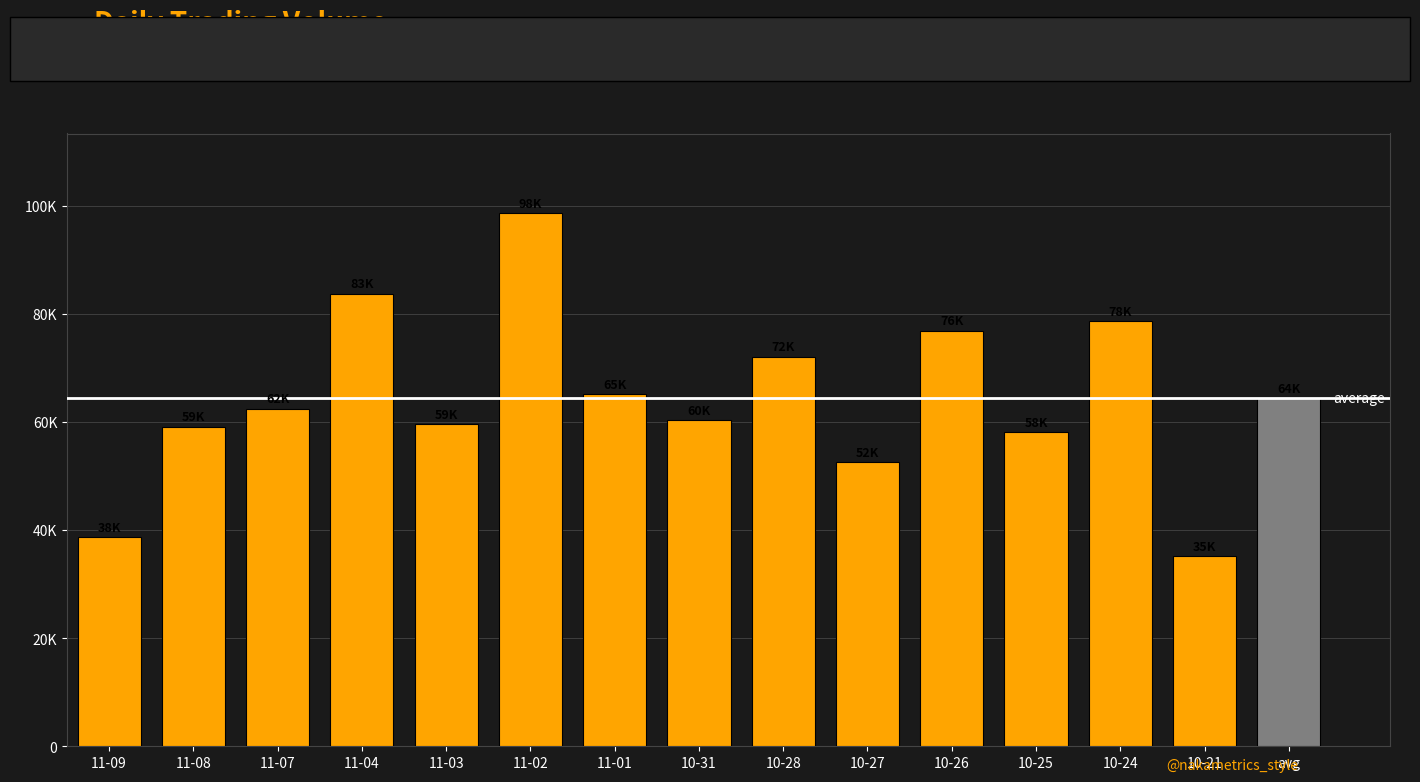

What is the approximate value at 11-09?

38706